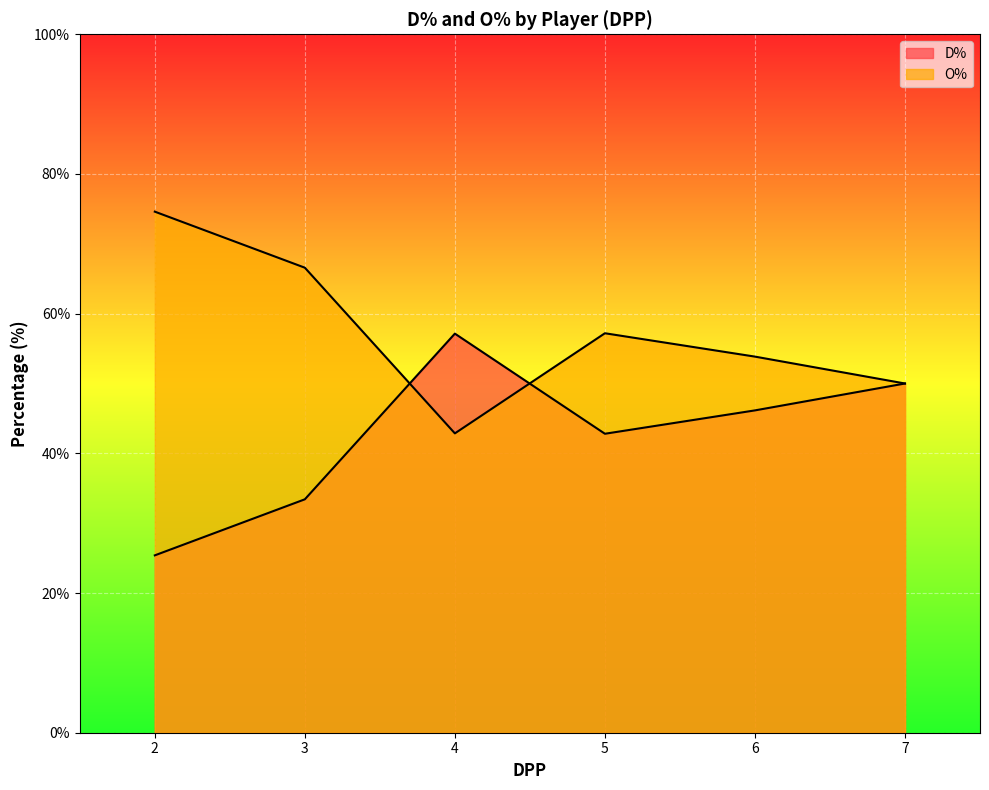

How many lines are shown in the chart?

2